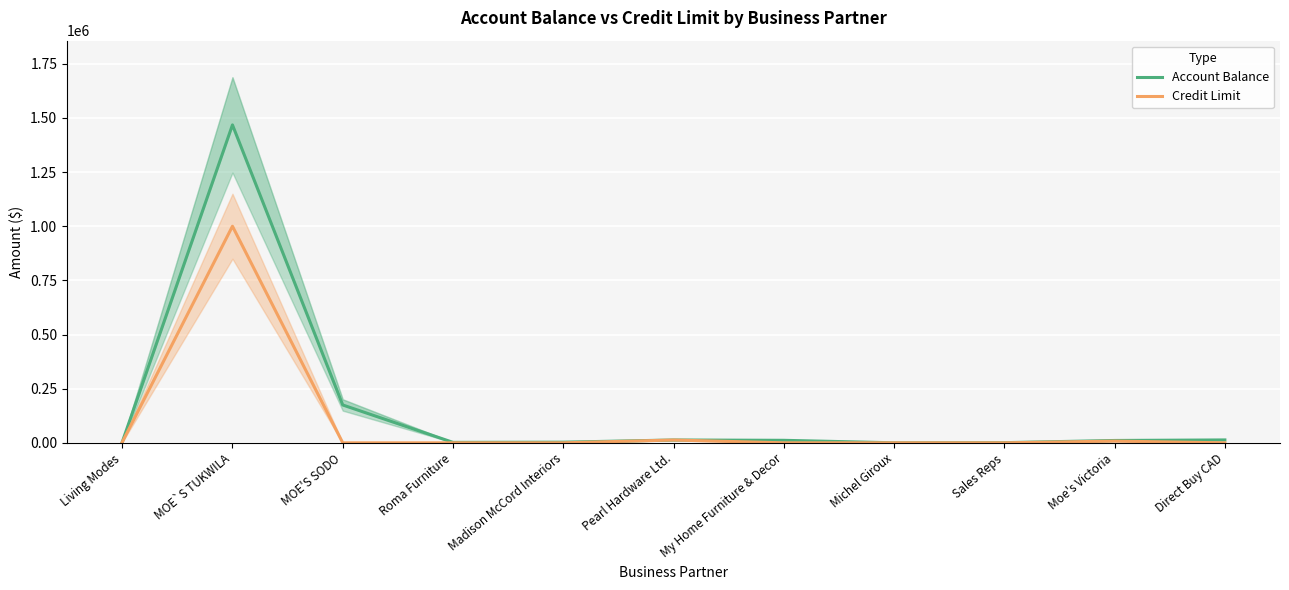

Does the chart display data point markers on the line(s)?

No